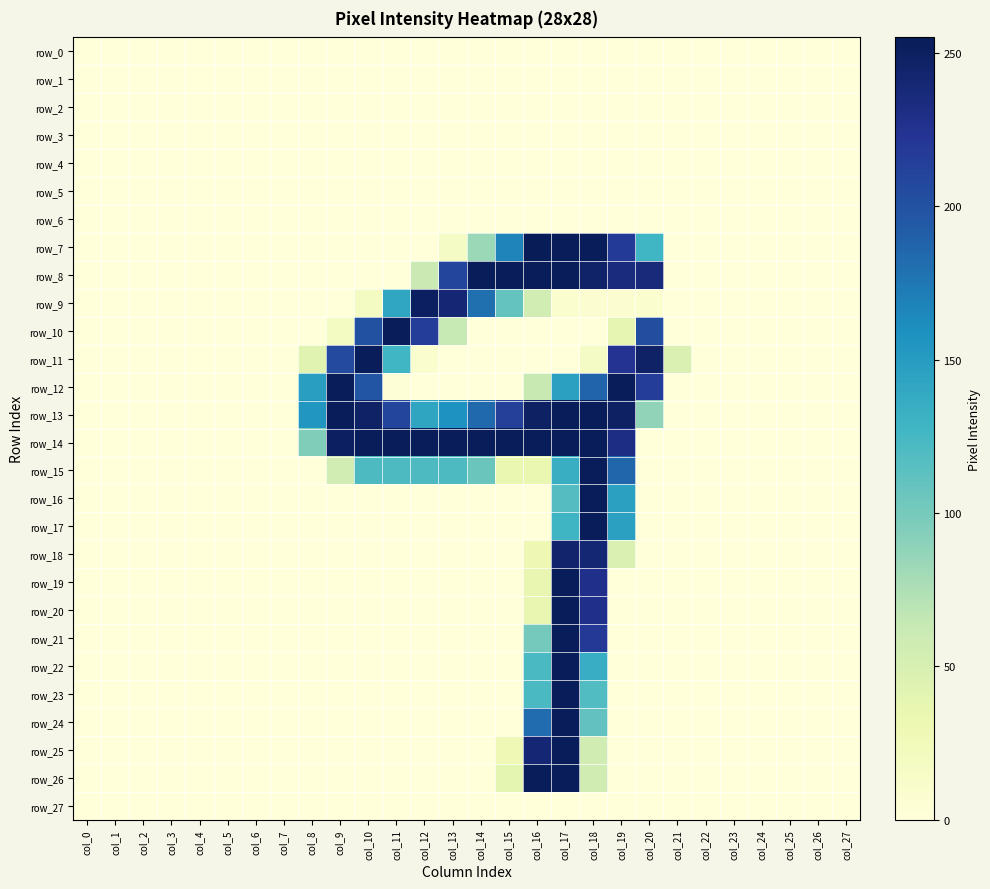

Is the value of row_17 at col_4 greater than the value of row_2 at col_1?

No